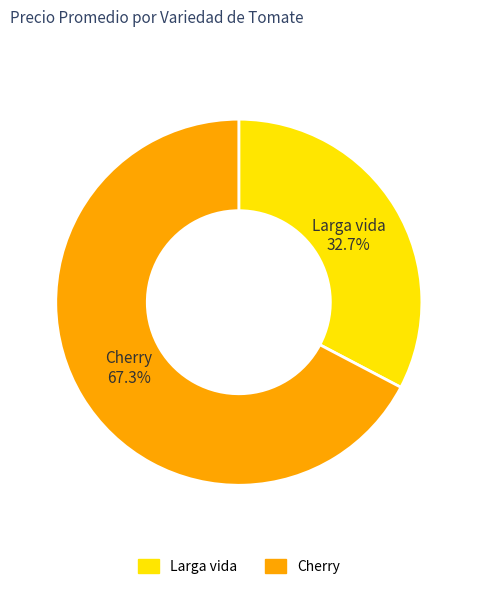

What is the ratio of the value at Cherry to the value at Larga vida?

2.1